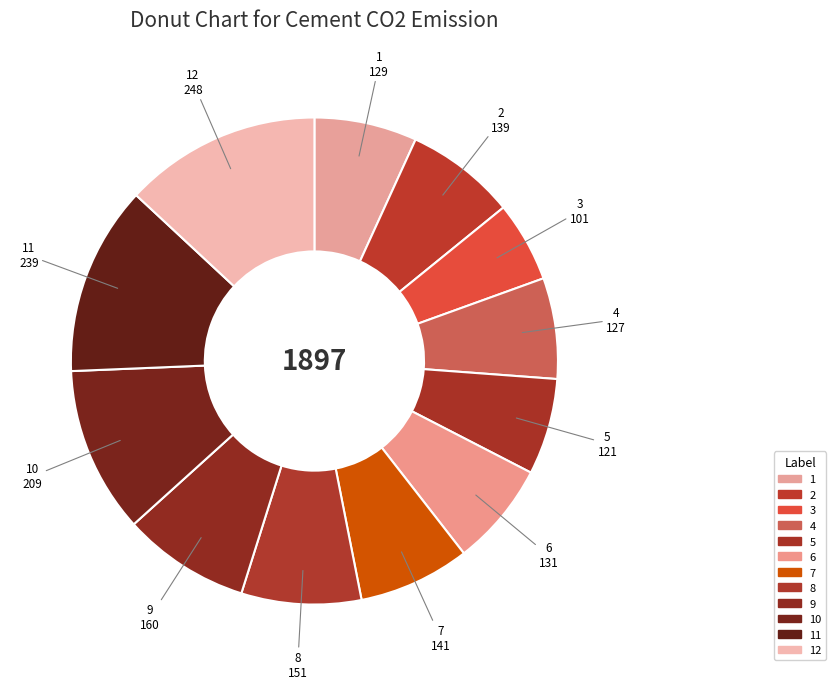

How many segments does this pie chart have?

12